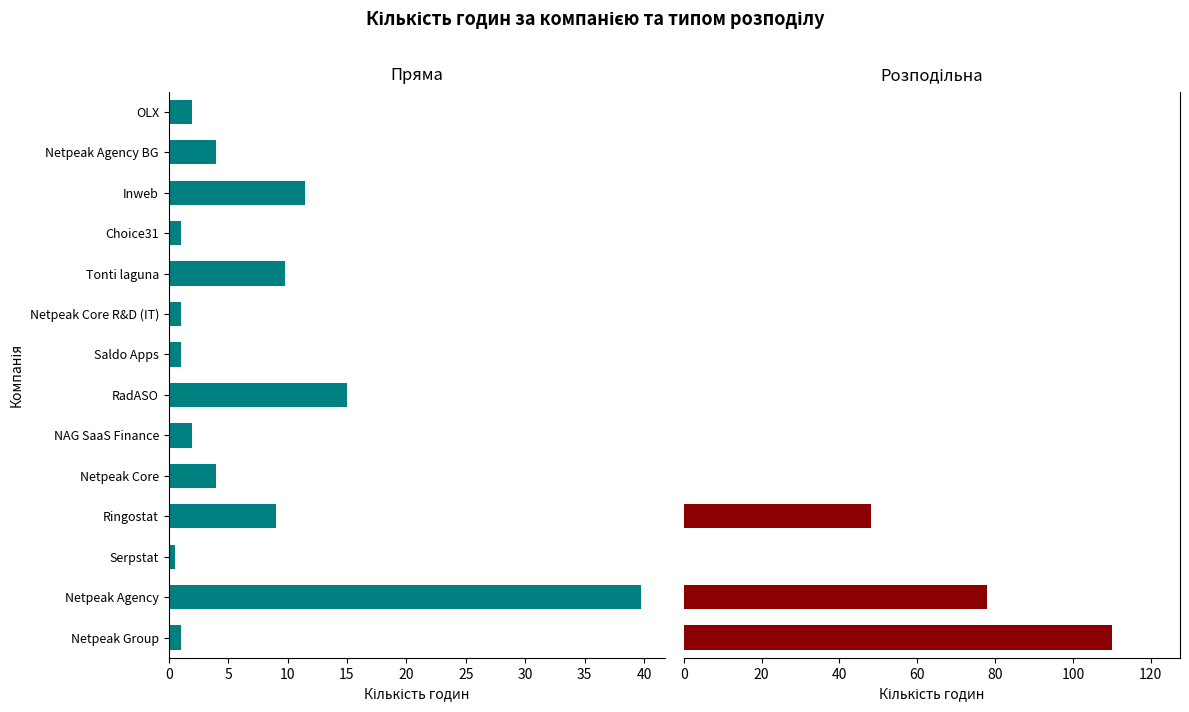

Is the value of Пряма at Tonti laguna greater than the value of Розподільна at Netpeak Agency BG?

Yes